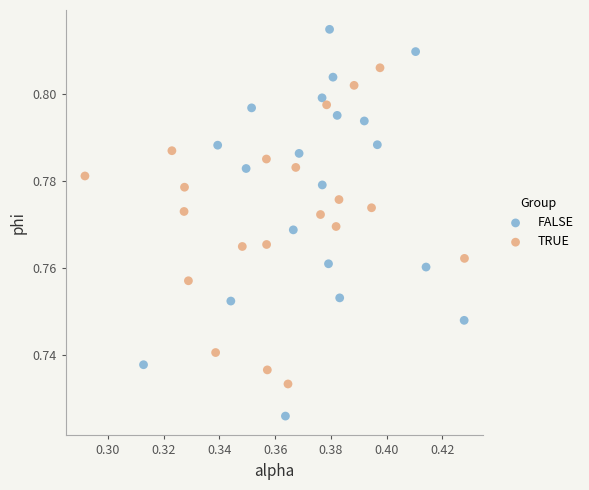

Which series reaches the maximum Y coordinate?

FALSE